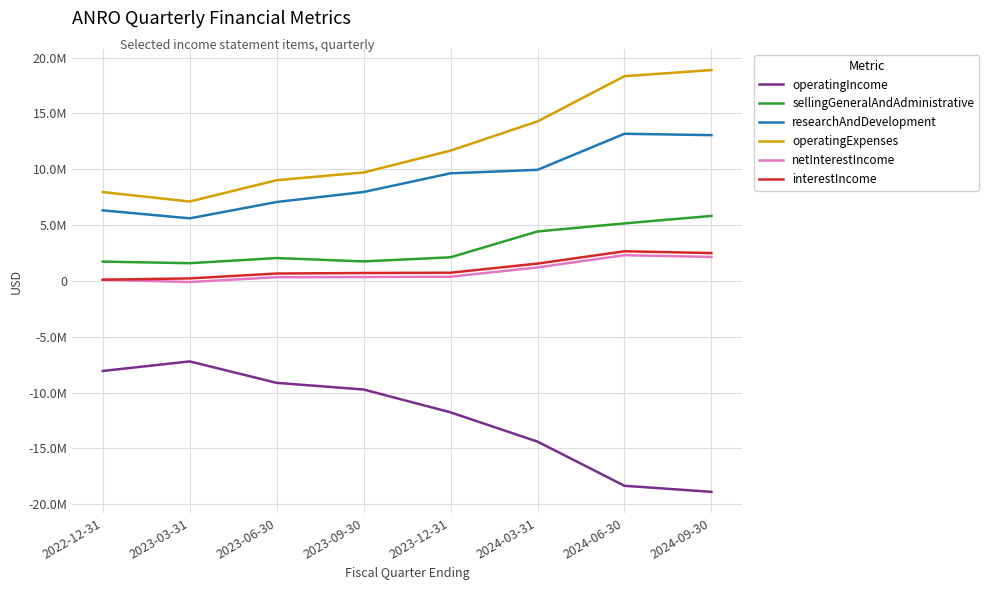

True or false: interestIncome and researchAndDevelopment intersect in this chart.

False